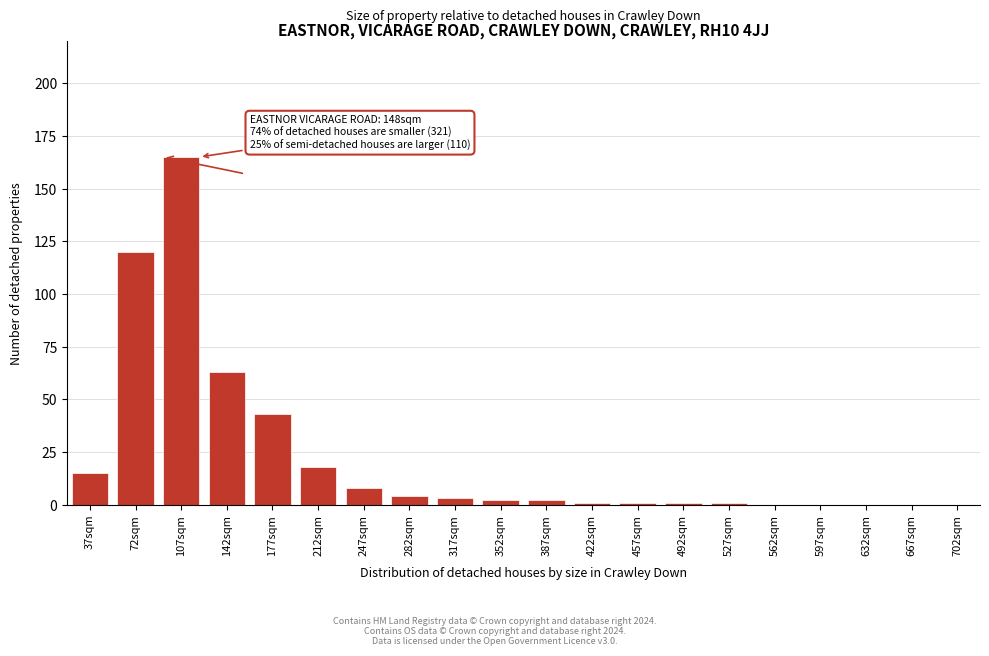

Reading right to left, list all the values displayed in this chart.

702sqm=0	667sqm=0	632sqm=0	597sqm=0	562sqm=0	527sqm=1	492sqm=1	457sqm=1	422sqm=1	387sqm=2	352sqm=2	317sqm=3	282sqm=4	247sqm=8	212sqm=18	177sqm=43	142sqm=63	107sqm=165	72sqm=120	37sqm=15